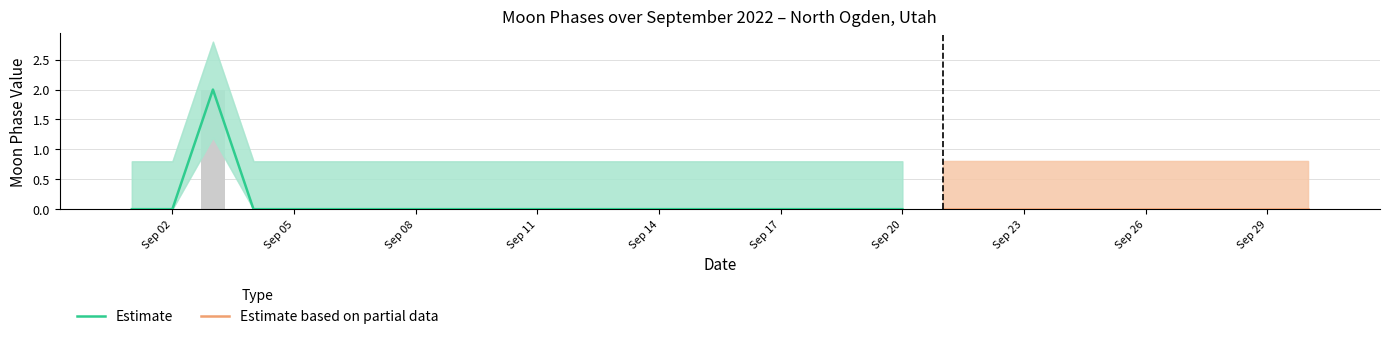

At which label is Moon Phases closest to 1?

2022-09-01